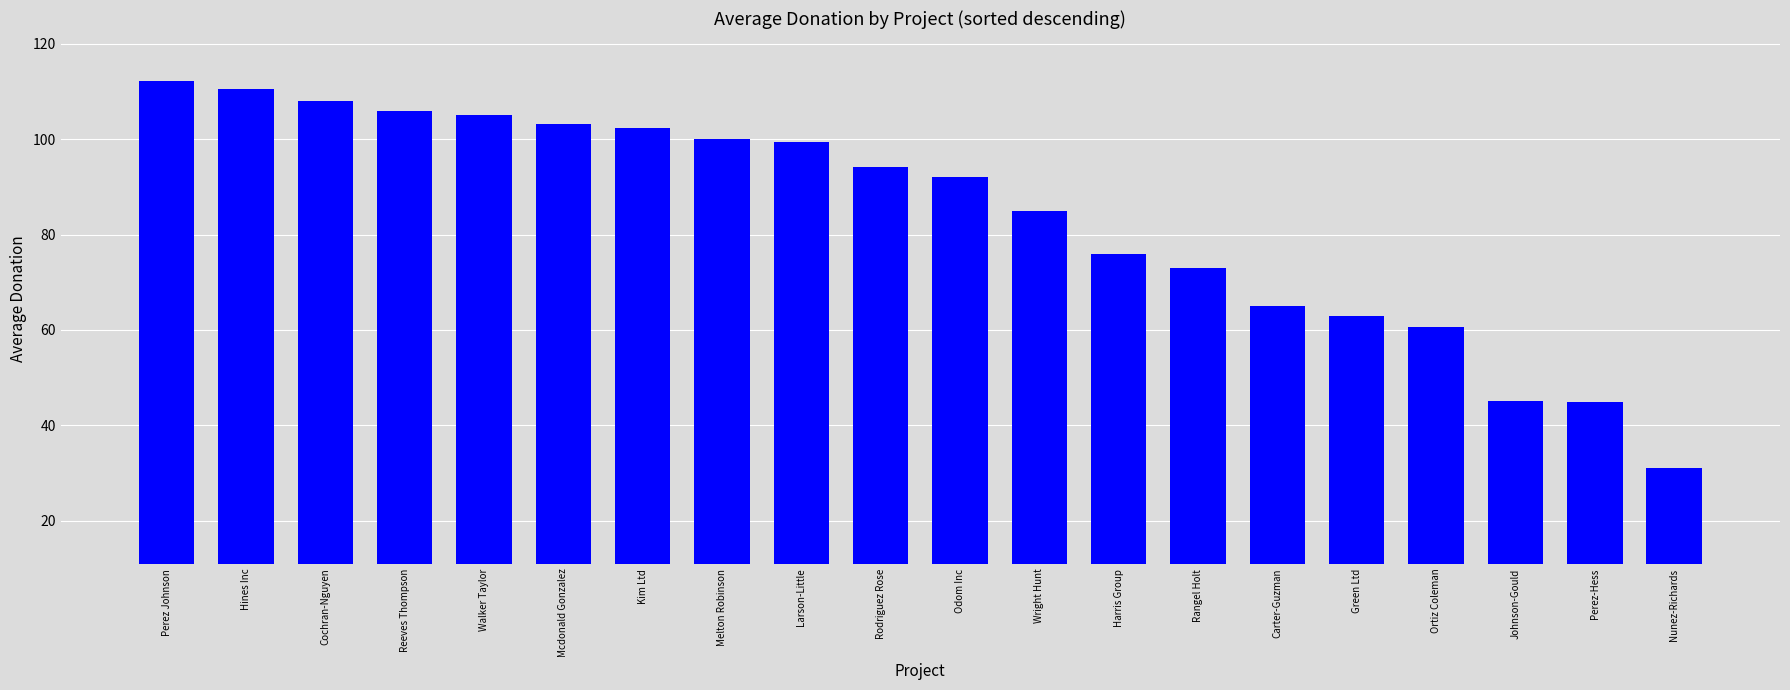

The value at Harris Group is 30.7. True or false?

False